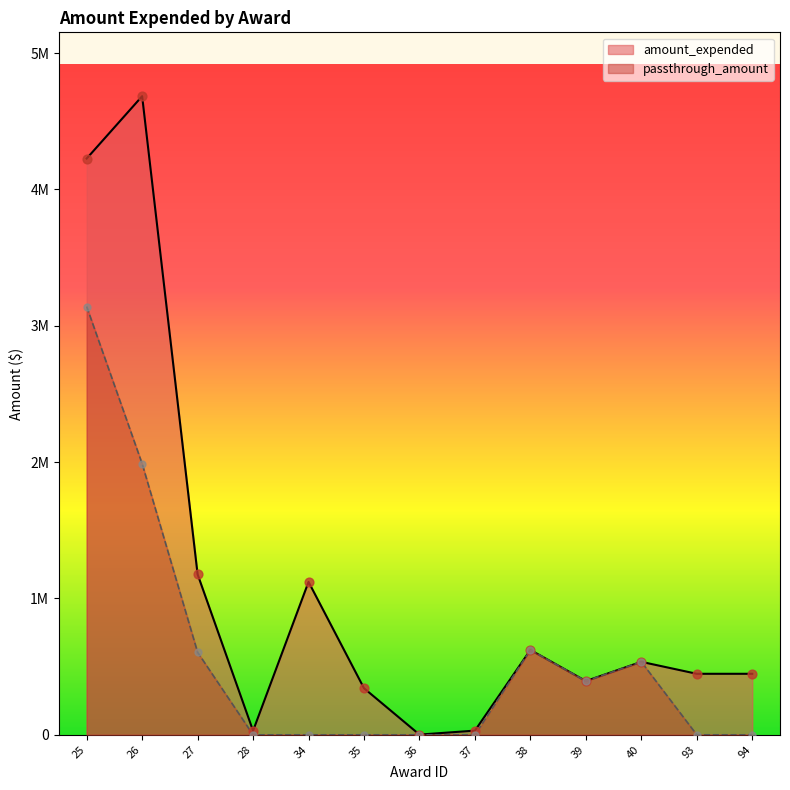

At how many categories does at least one series exceed 2548988?

2